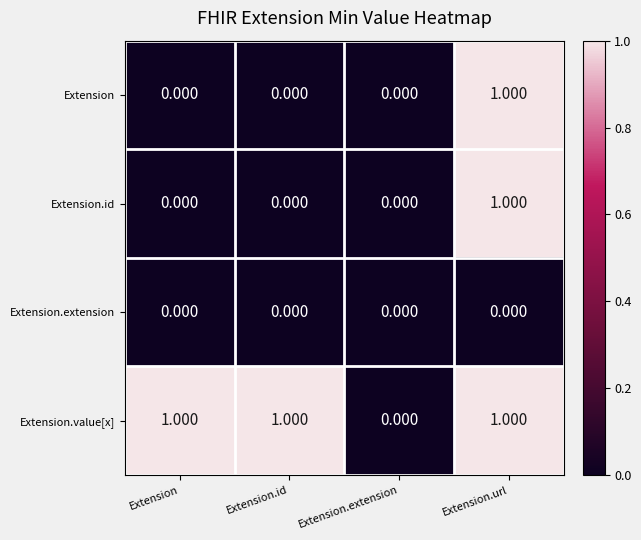

At which label does Extension.id reach its peak?

Extension.url